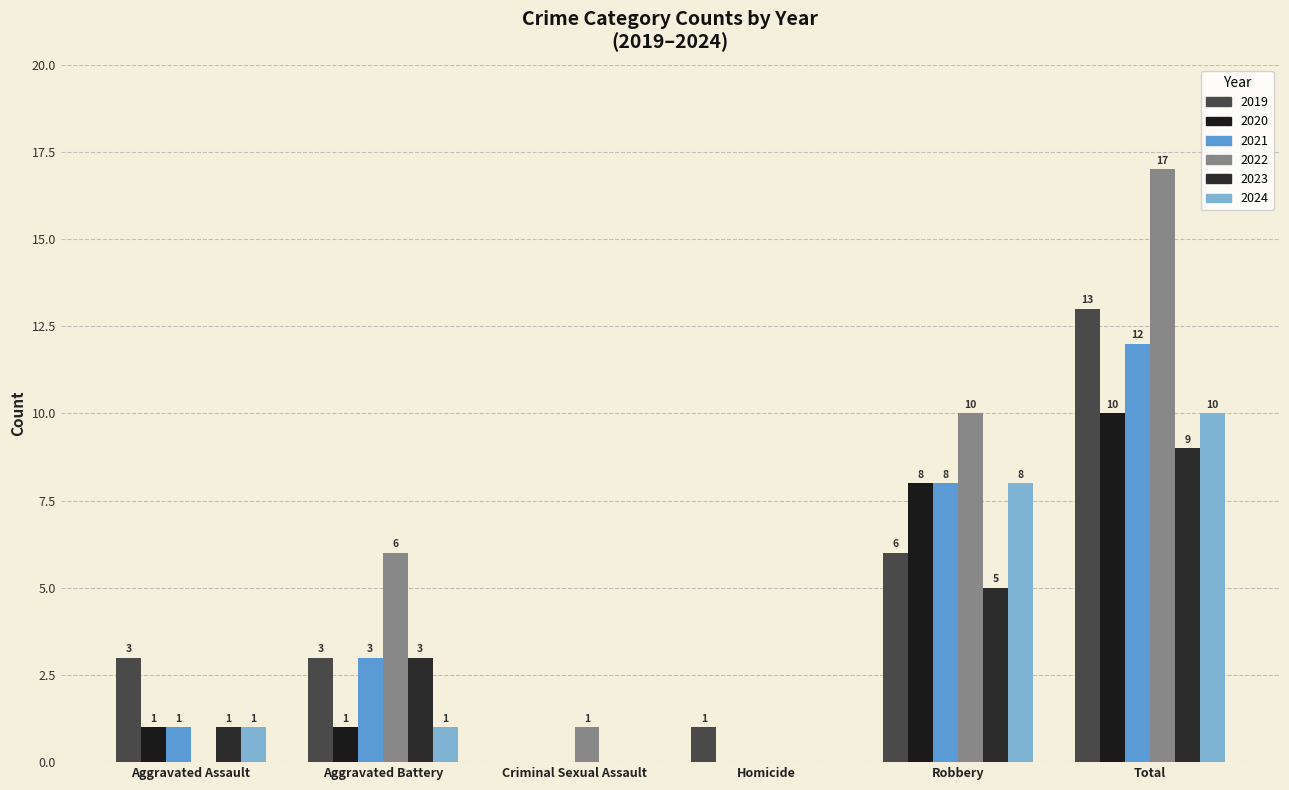

Which series changed the most between Aggravated Assault and Criminal Sexual Assault?

2019